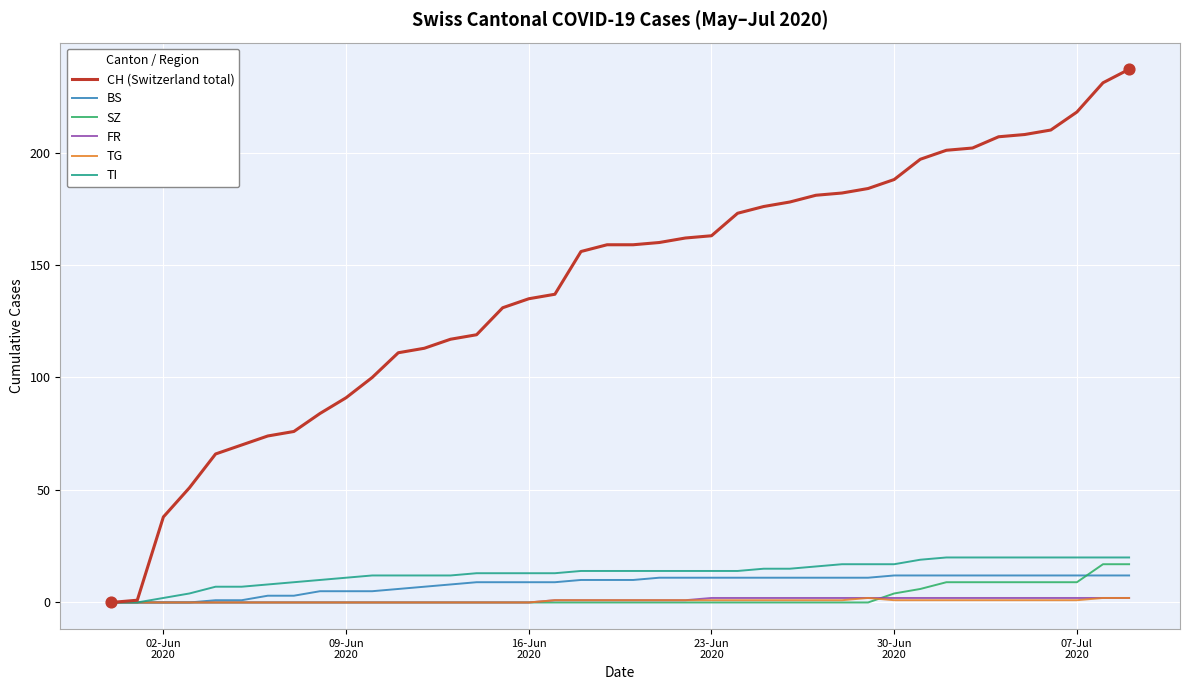

Which series has the largest total across all categories?

CH (Switzerland total)